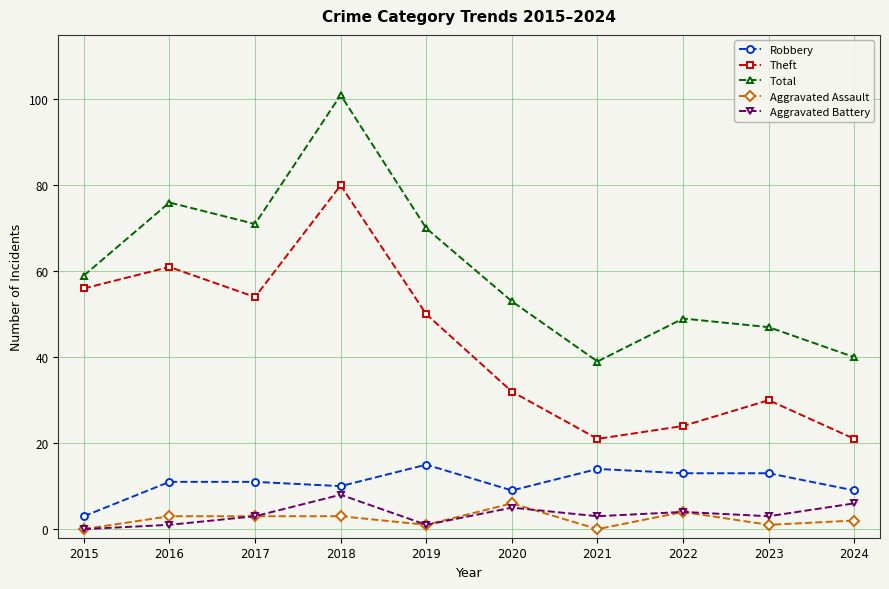

At which category is the sum across all series the highest?

2018